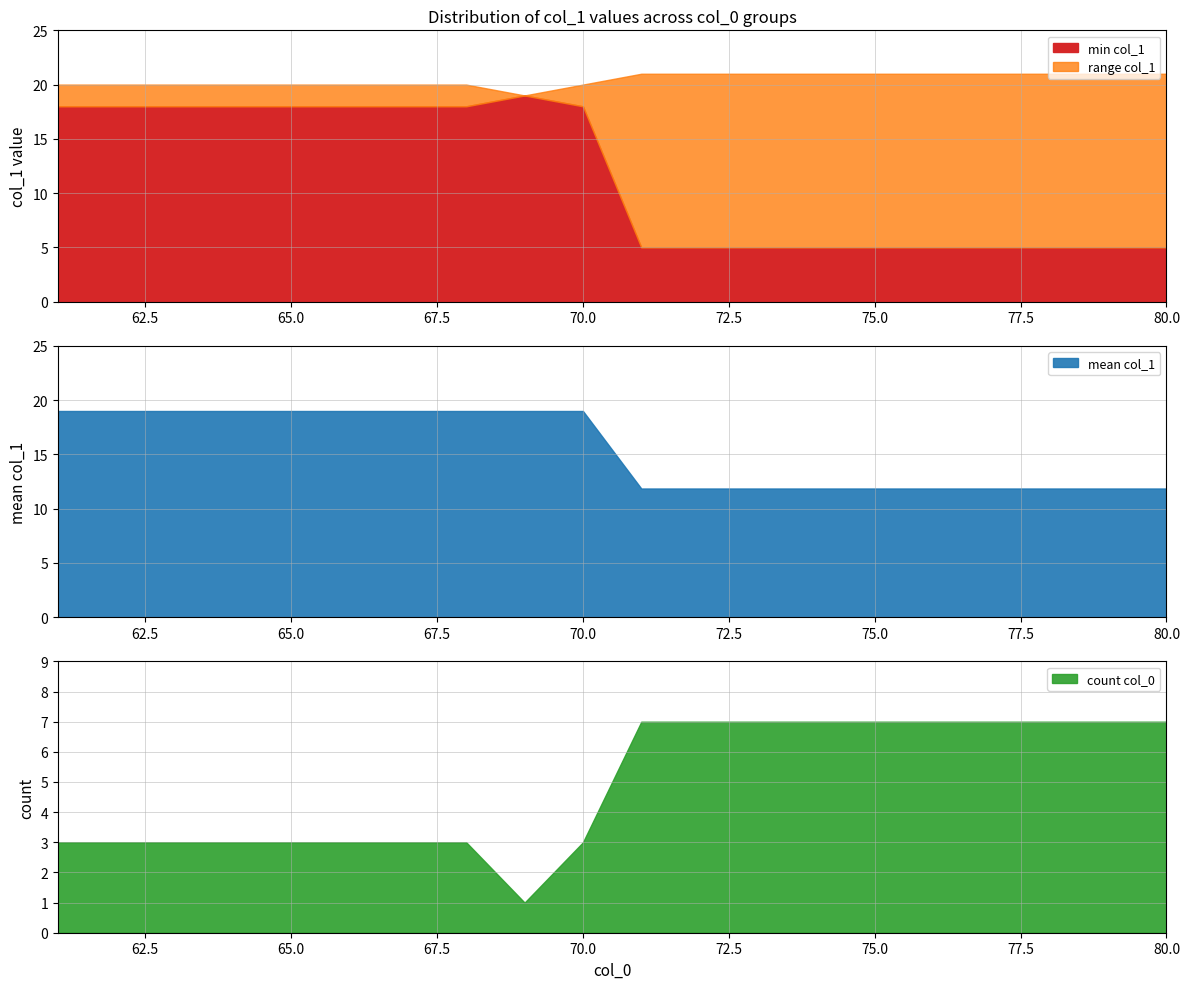

The value of mean_col1 at 63 is 19.0. True or false?

True